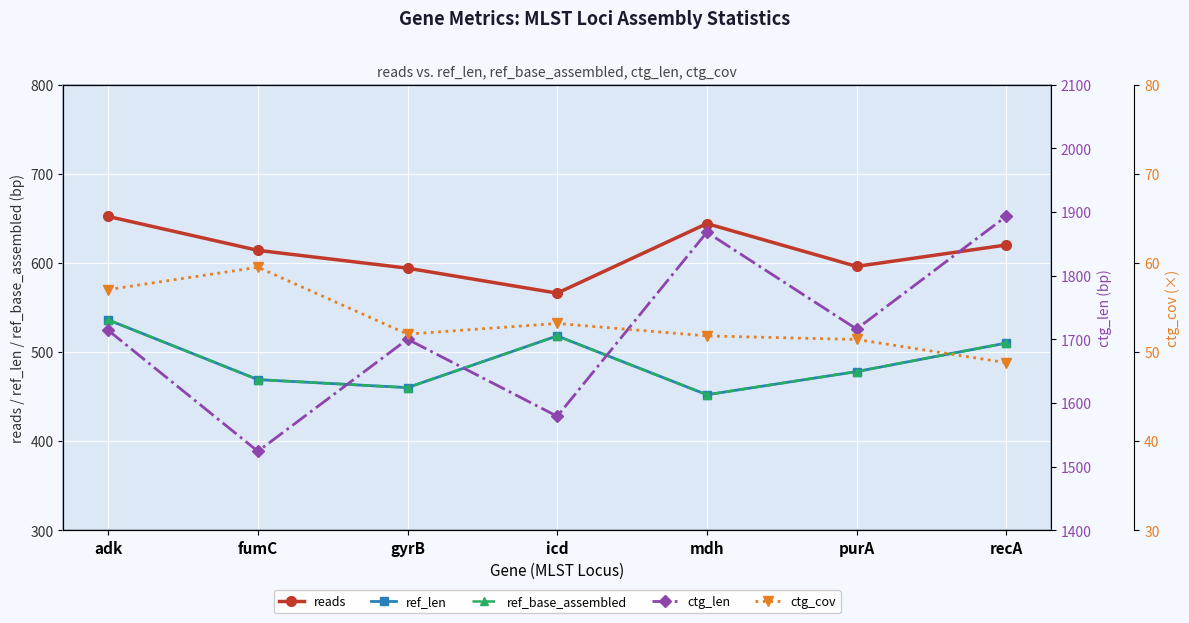

True or false: ref_base_assembled and ctg_len cross at least once.

False